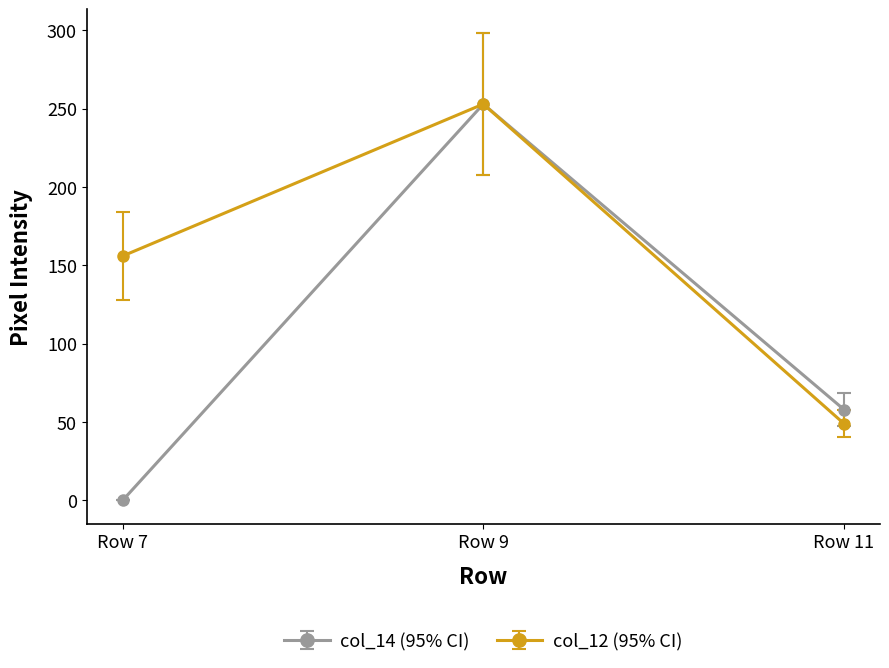

Which series has the largest range (max minus min)?

col_14 (95% CI)